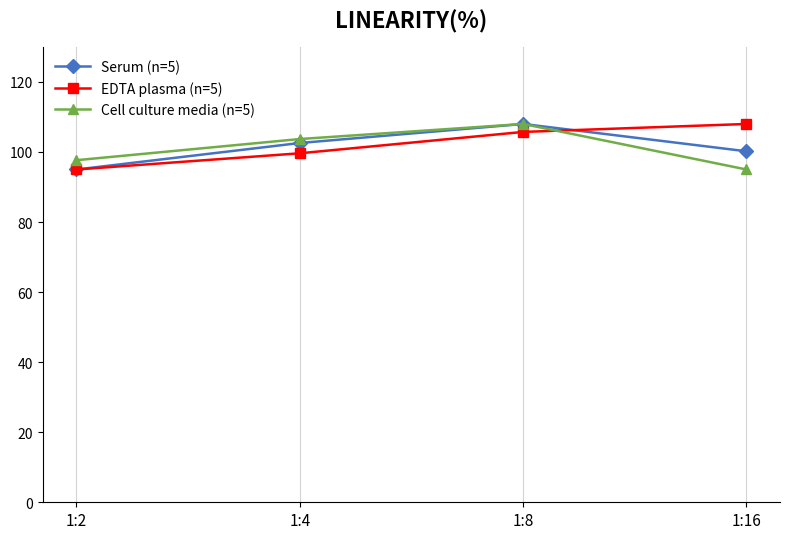

List the labels in order of EDTA plasma (n=5) value, largest first.

1:16, 1:8, 1:4, 1:2